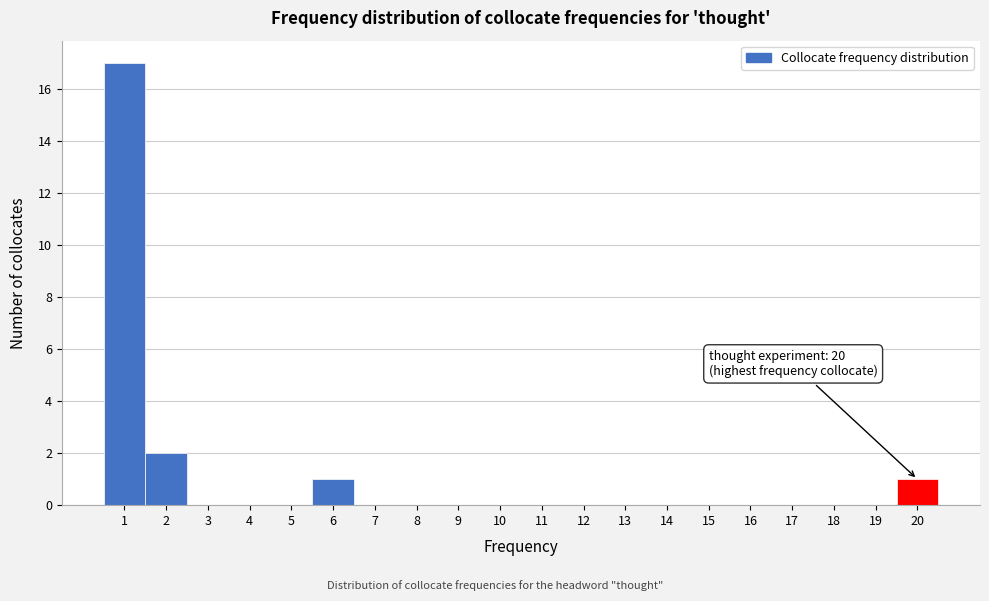

Which range on the x-axis has the tallest bar?

0.5 to 1.5